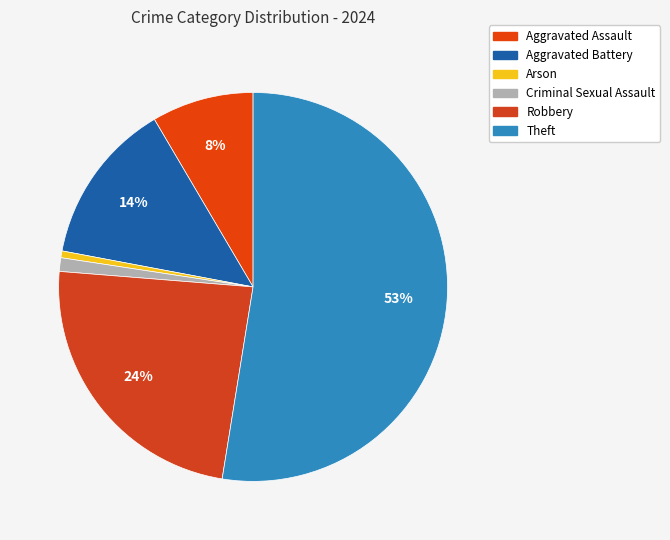

The Aggravated Battery slice represents 14% of the pie. True or false?

True